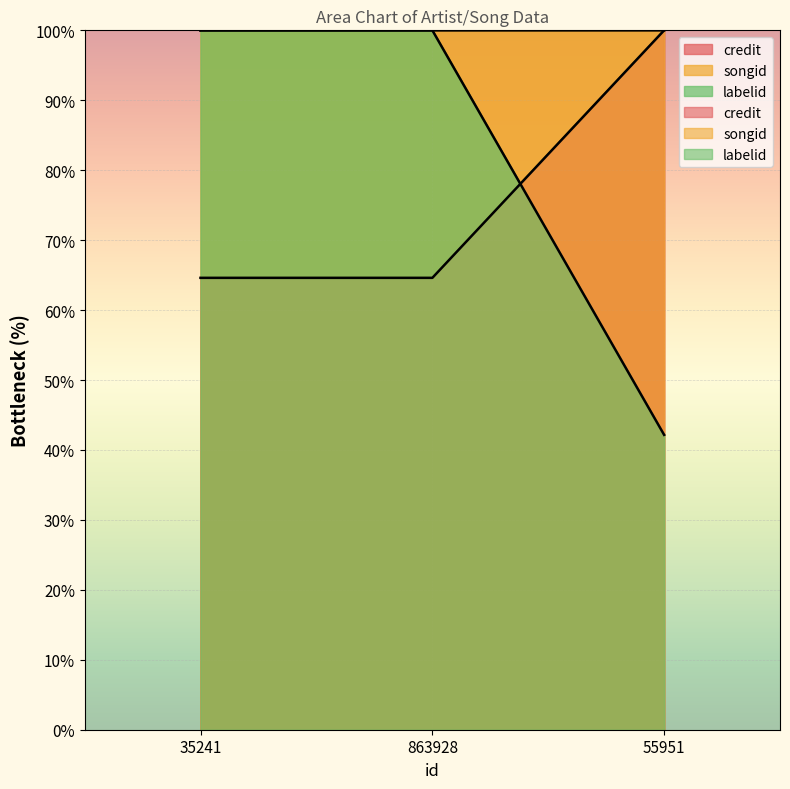

Which series has the largest total across all categories?

credit